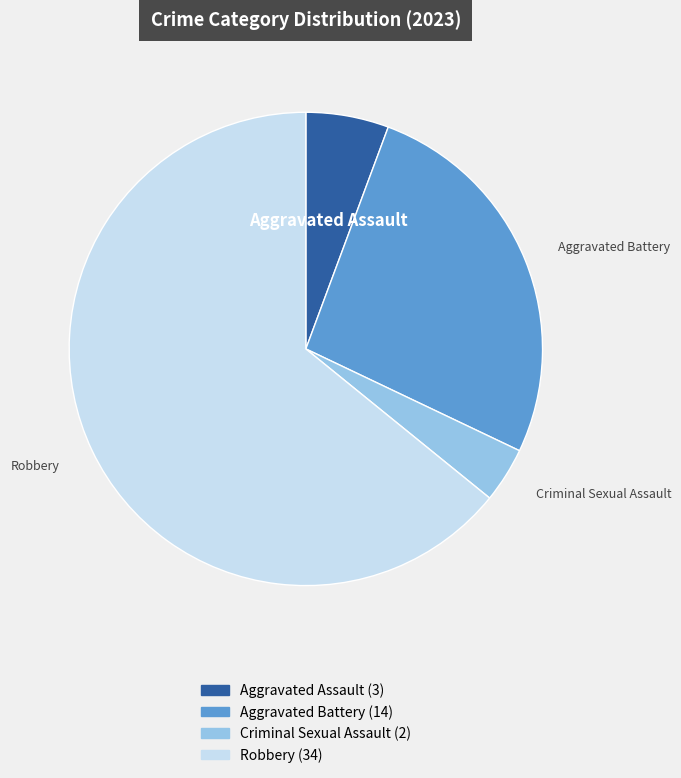

Is there a majority slice in this chart?

Yes